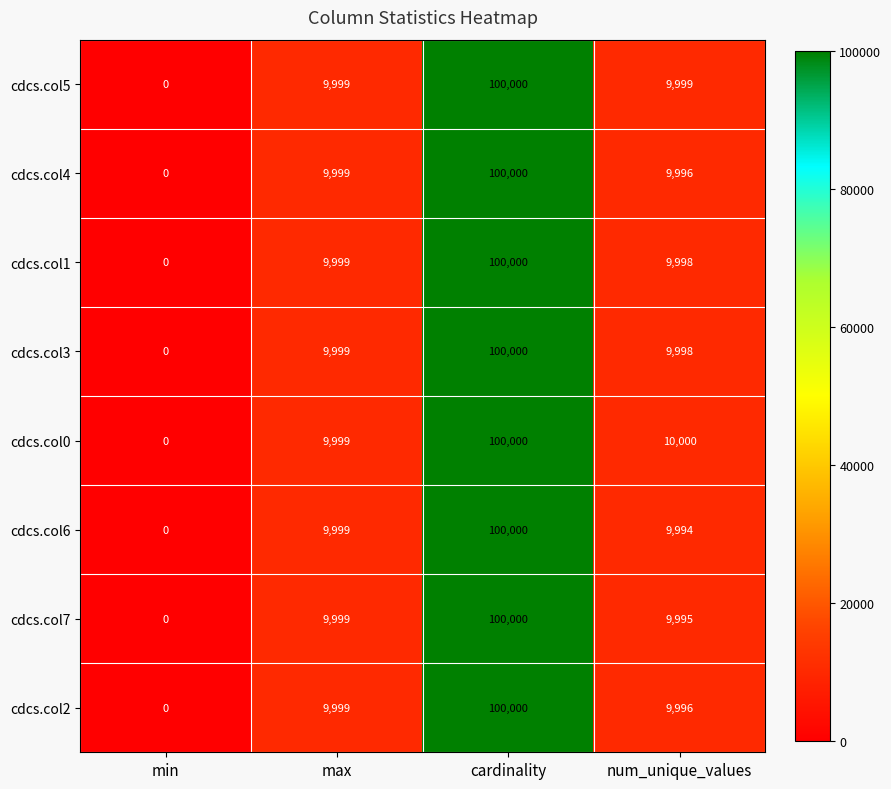

What is the sum of the cdcs.col0 values at min and num_unique_values?

10000